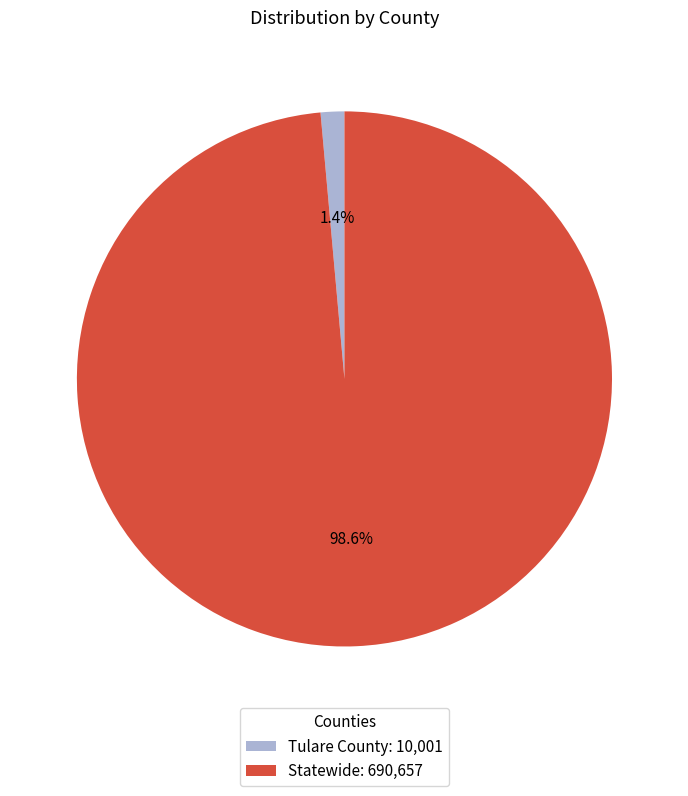

The Statewide slice represents 86% of the pie. True or false?

False